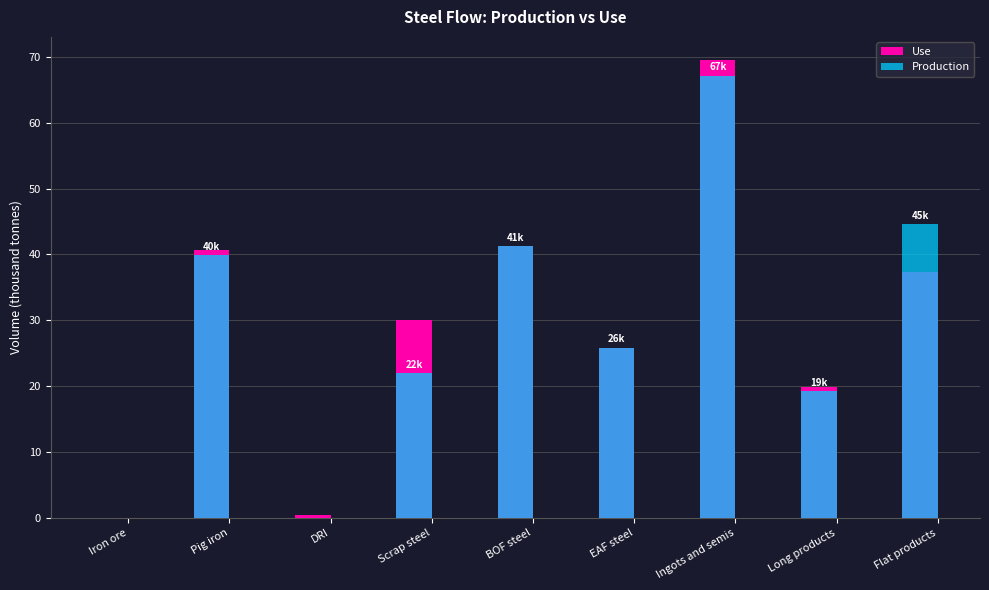

Rank the categories by Use value from lowest to highest.

Iron ore, DRI, Long products, EAF steel, Scrap steel, Flat products, Pig iron, BOF steel, Ingots and semis